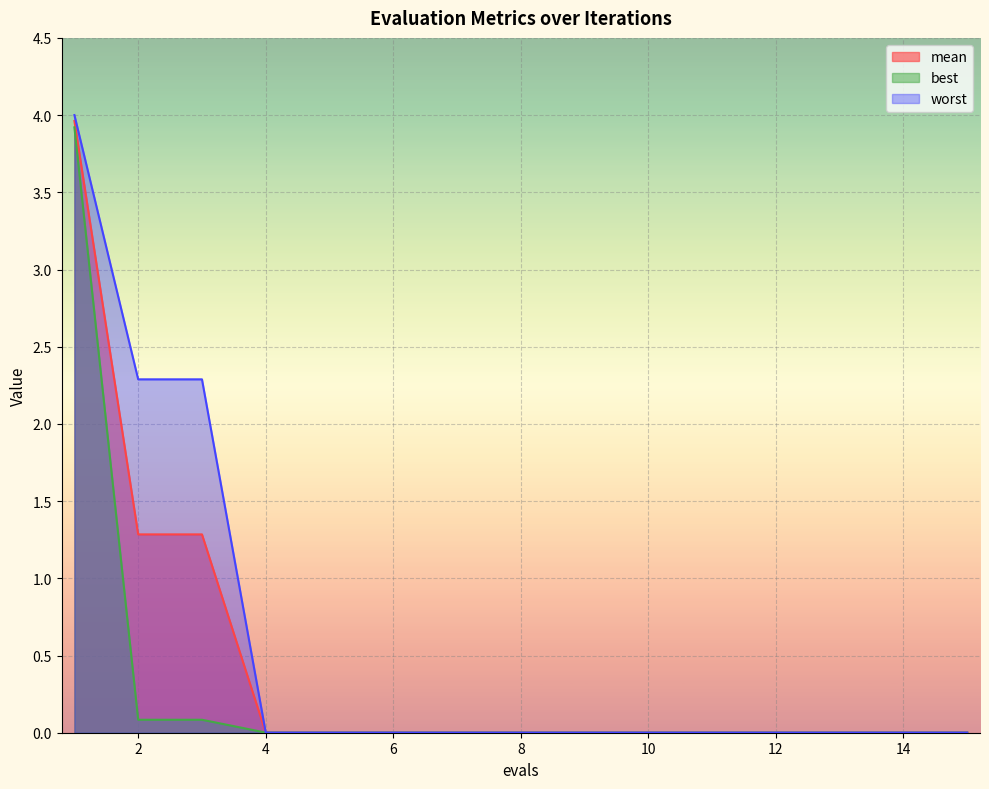

List the series in order of their peak value, lowest first.

best, mean, worst